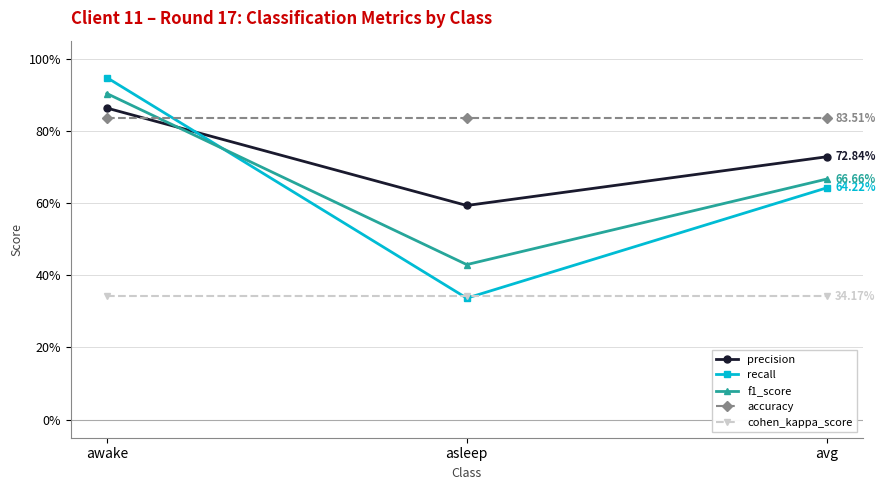

What is the value of the f1_score point at the 3rd from the left?

0.7